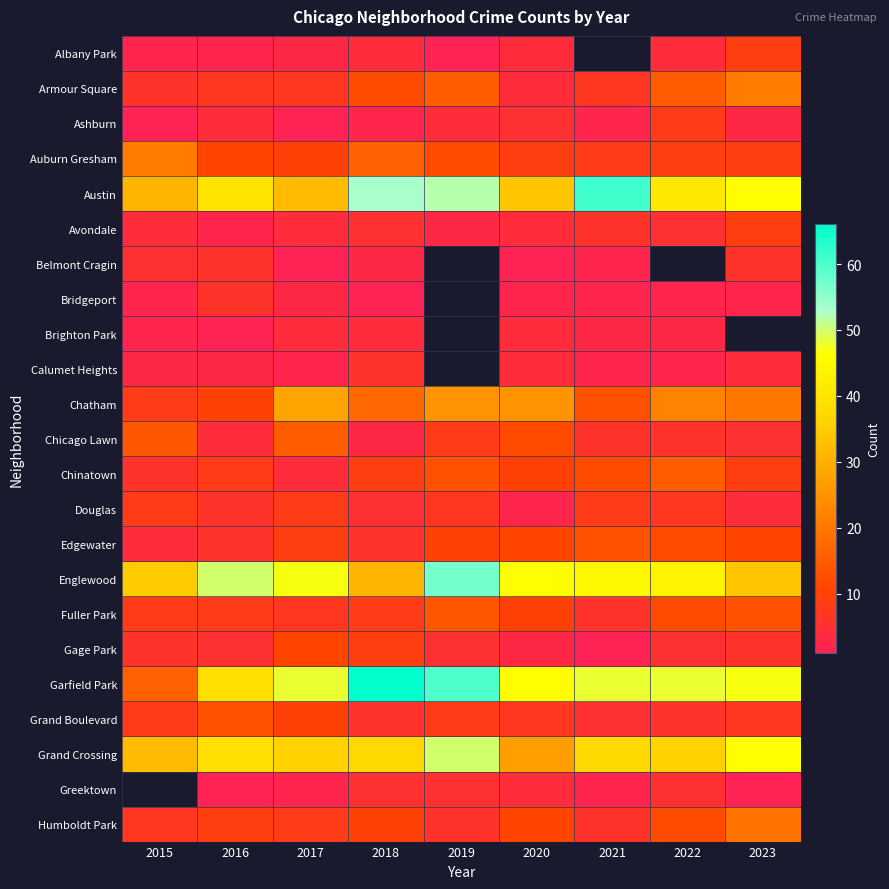

What value does the Austin series have at 2020?

34.0